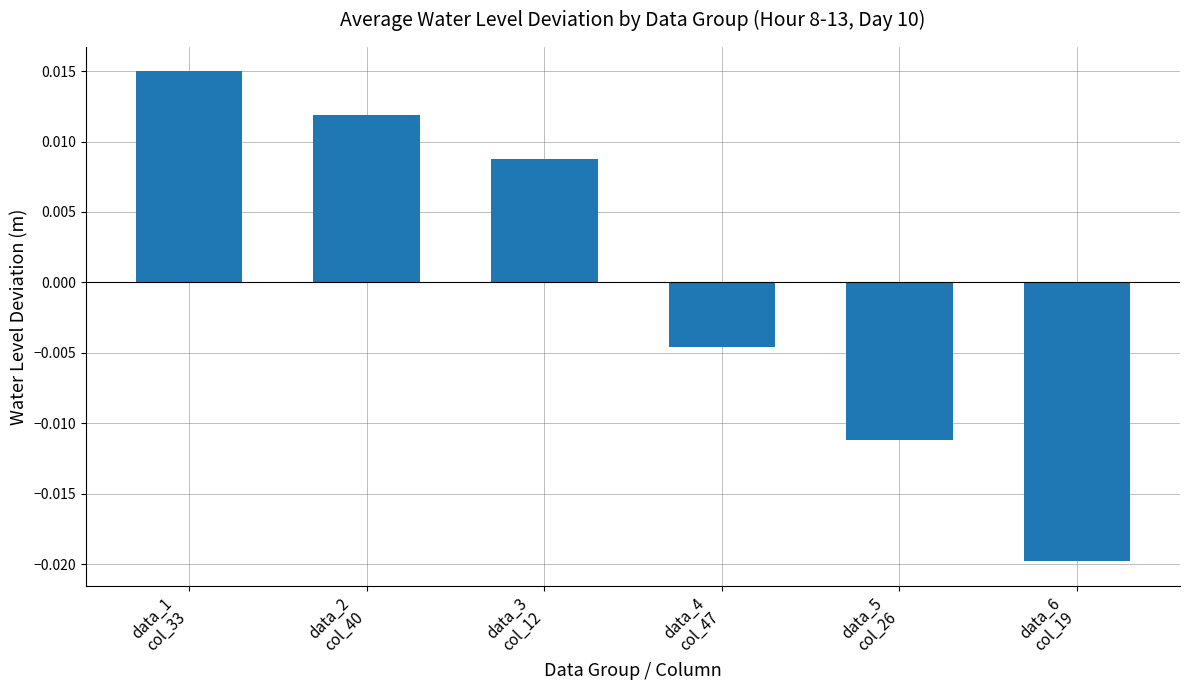

Count the values in the range 0 to 1.

3